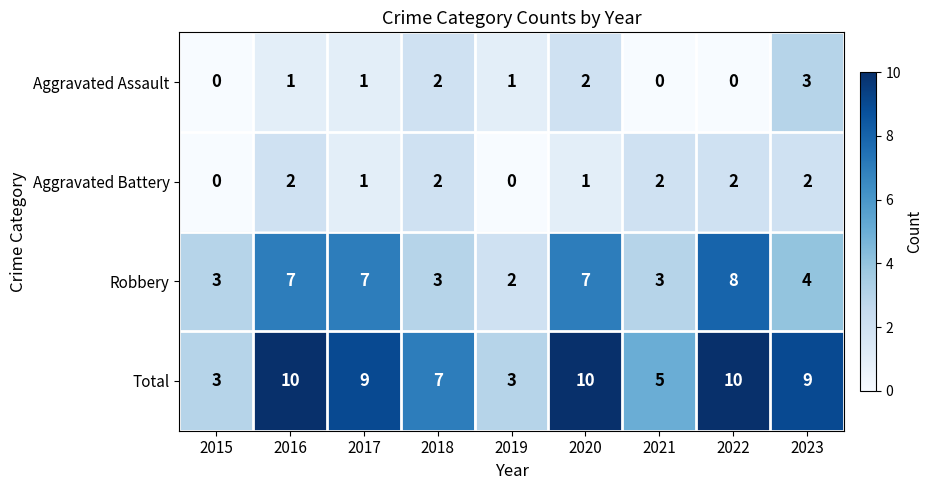

Which category has the lowest value in the Robbery series?

2019